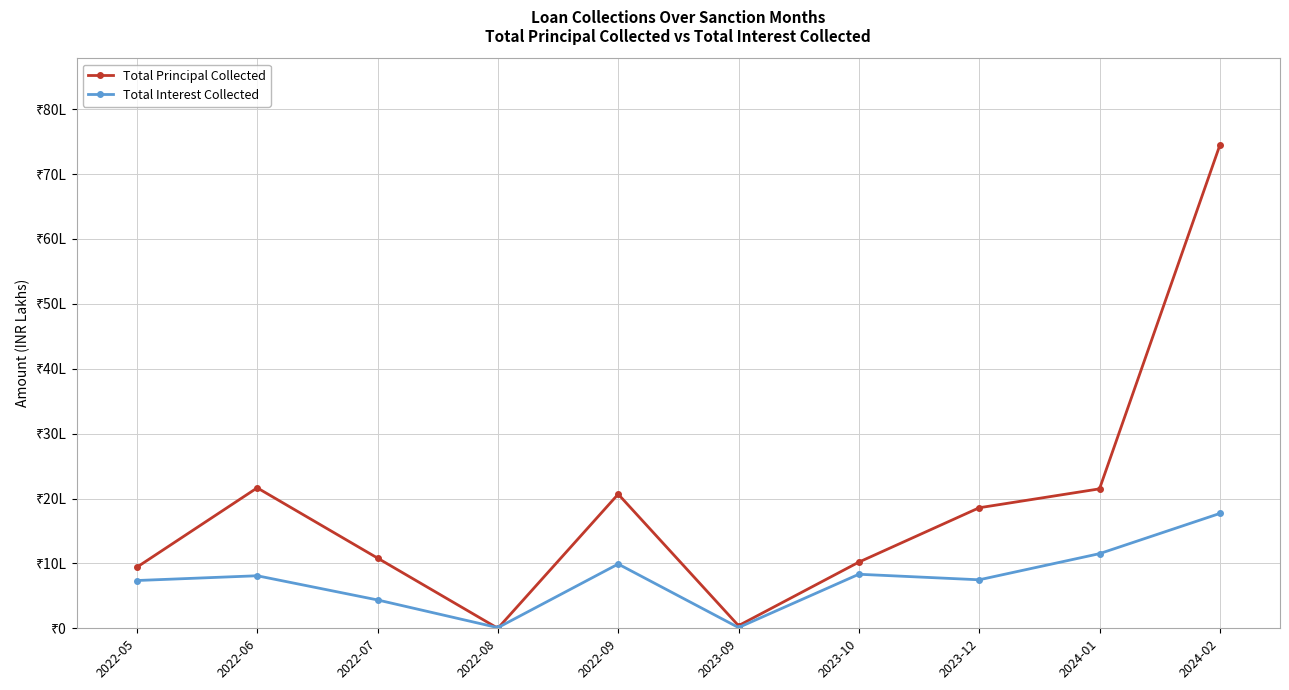

List the series in order of their peak value, highest first.

Total Principal Collected, Total Interest Collected